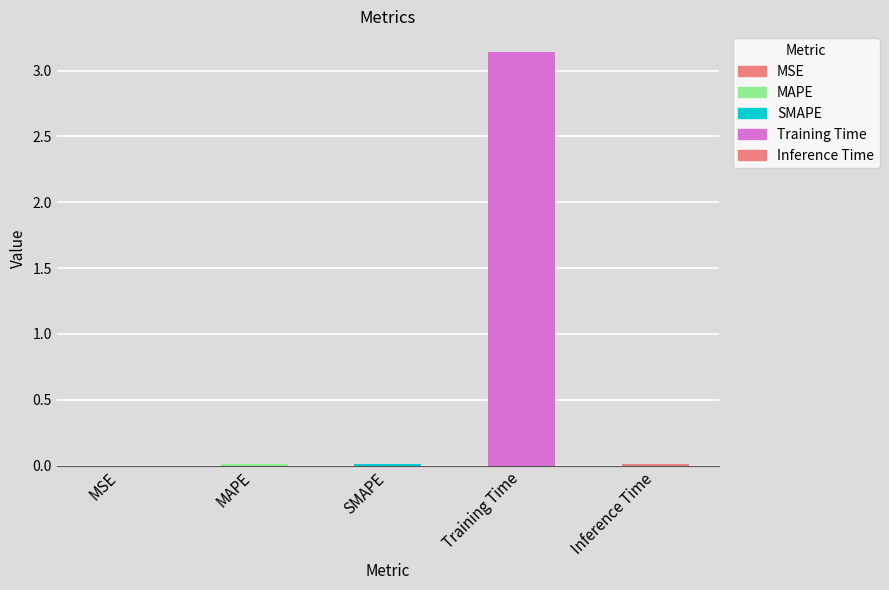

Does the chart contain stacked bars?

No